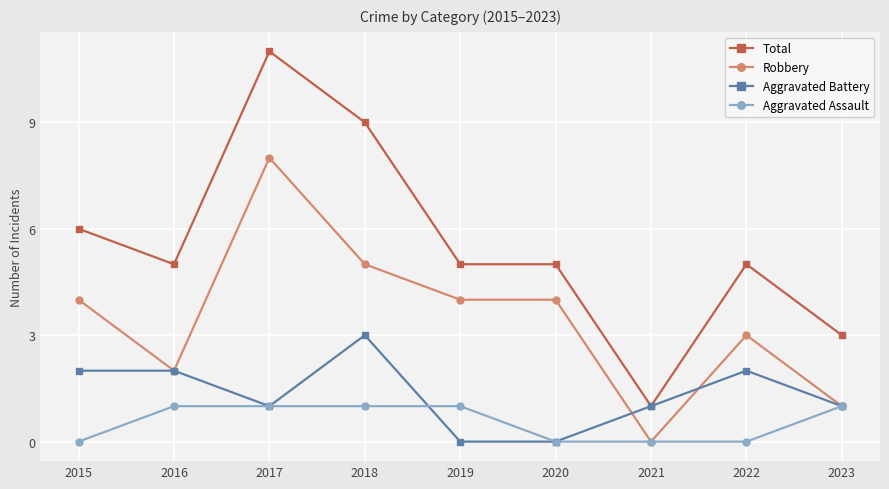

What is the approximate value of Aggravated Battery at 2023?

1